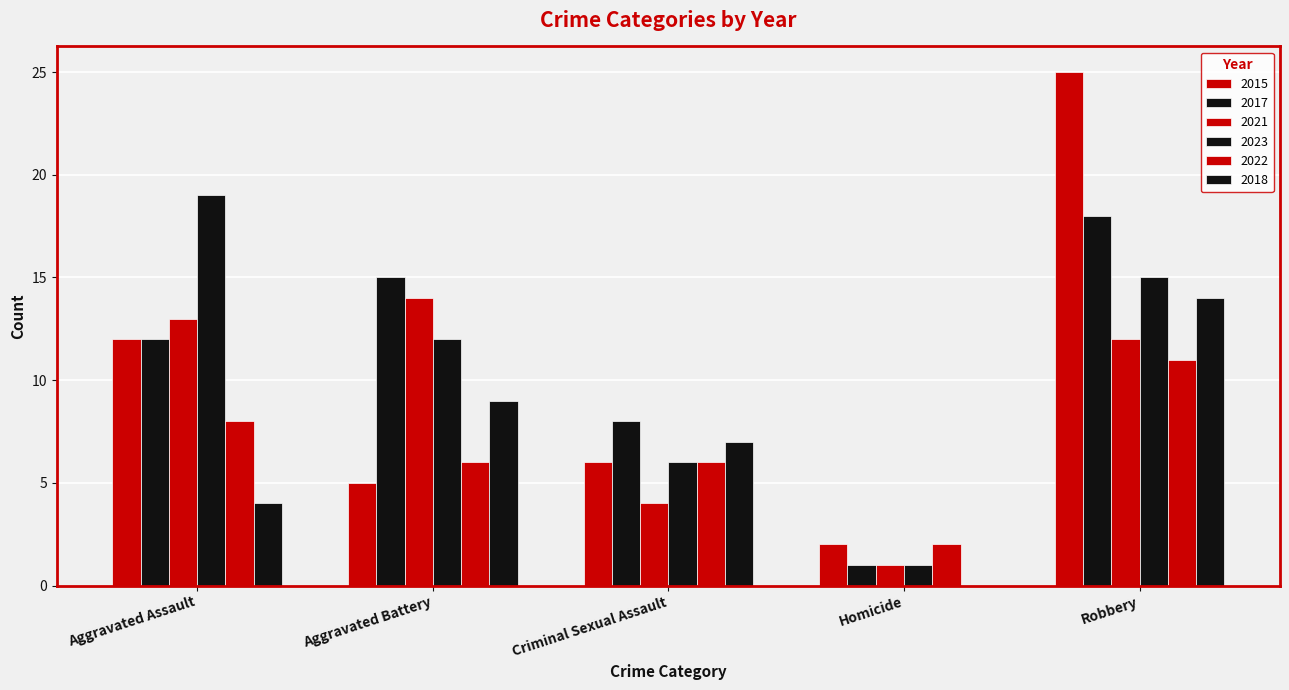

Is the value of 2018 at Criminal Sexual Assault greater than the value of 2022 at Aggravated Battery?

Yes